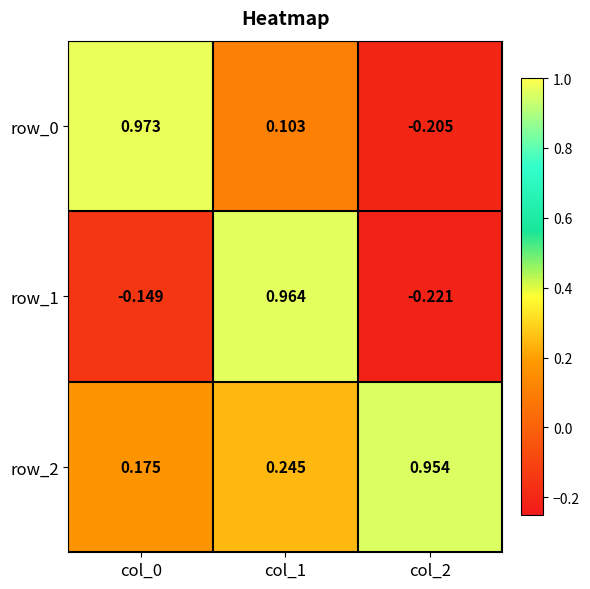

Where is row_0 nearest to the value 0?

col_1